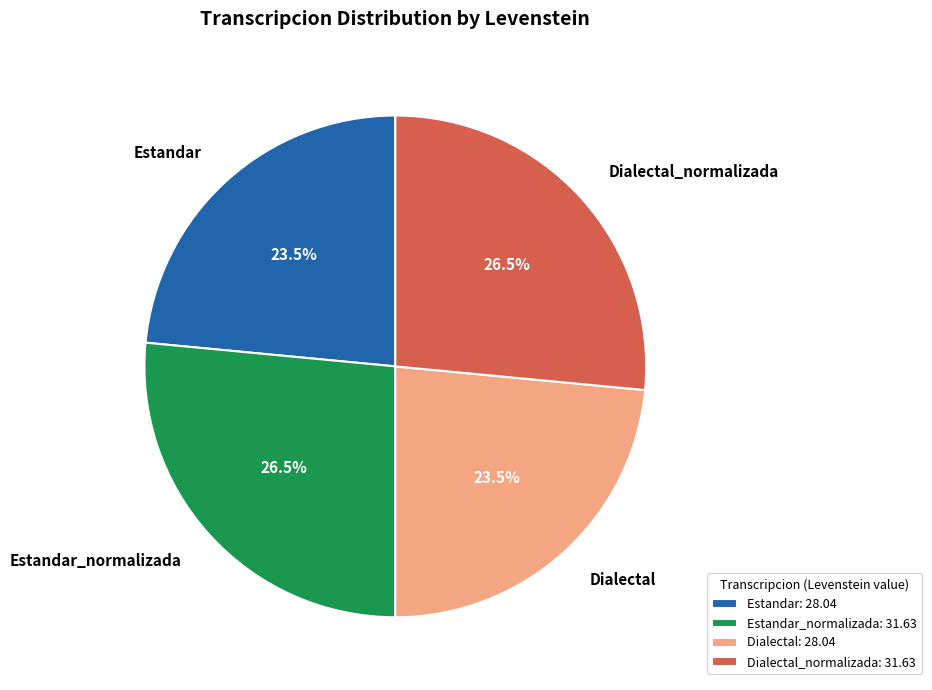

To the nearest percent, what is the average slice percentage?

25%